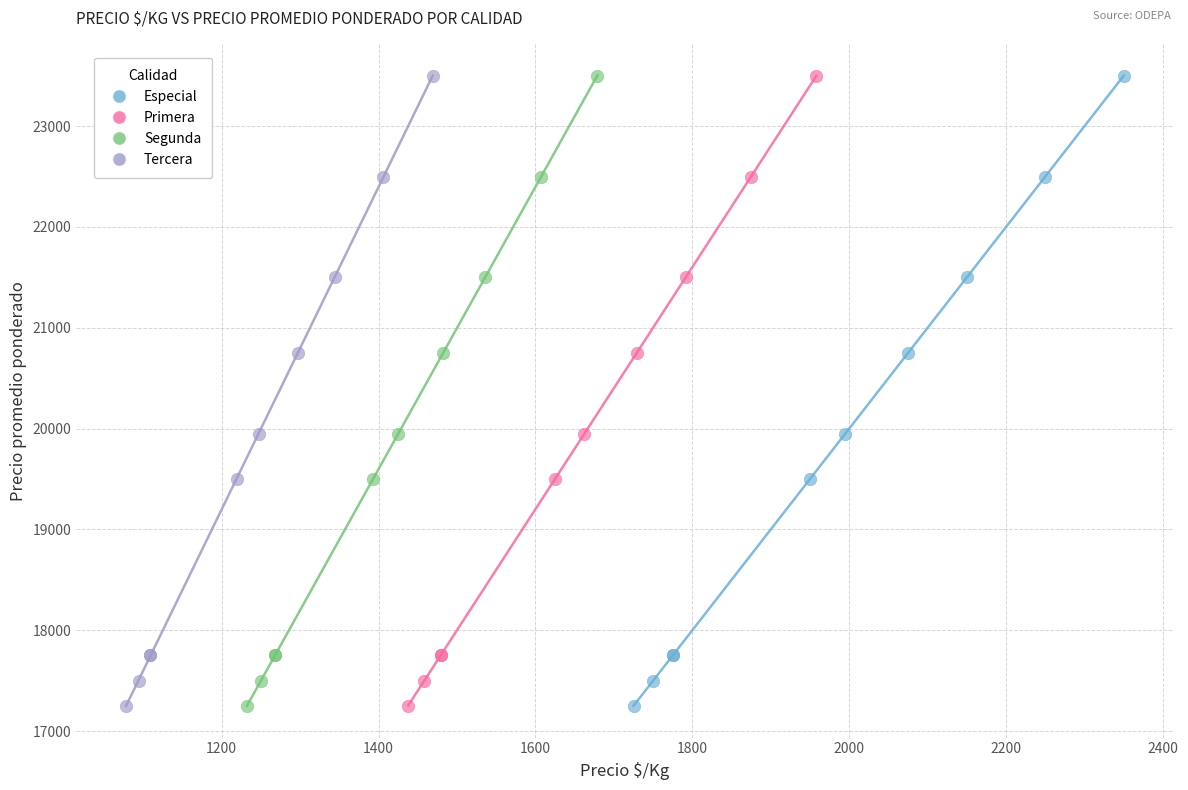

What are all the series names shown in the legend?

Especial, Primera, Segunda, Tercera